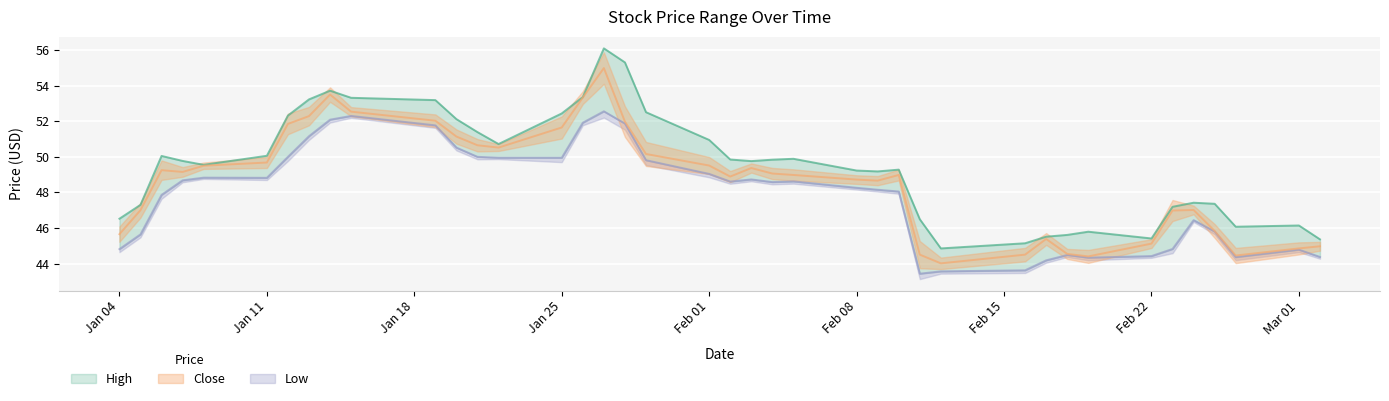

Which series has the widest spread of values?

High